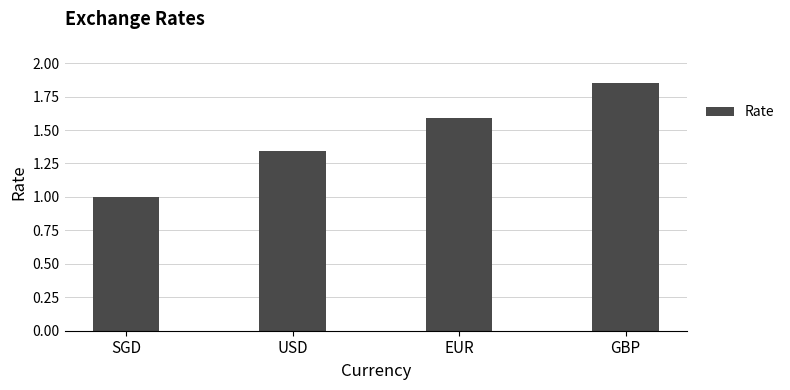

What is the difference between the maximum and minimum values?

0.9